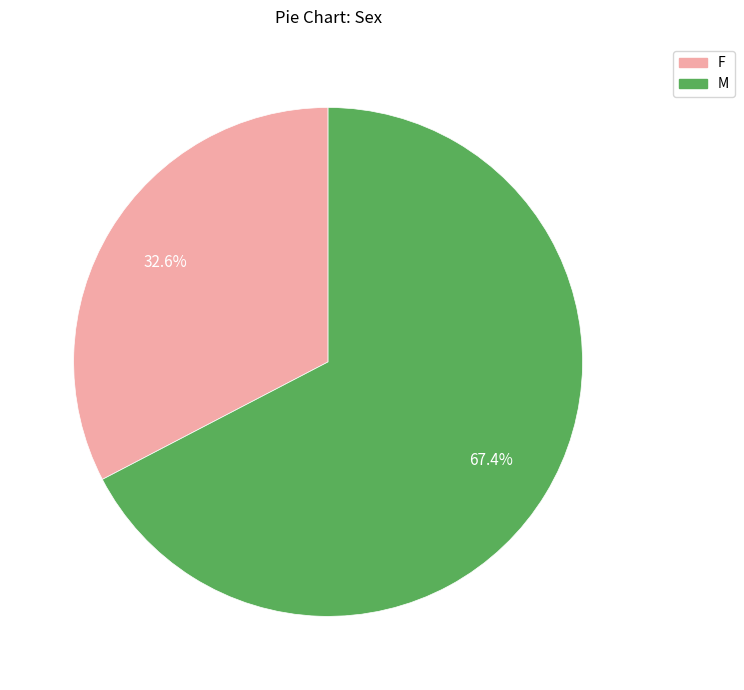

Is M the majority of the pie?

Yes